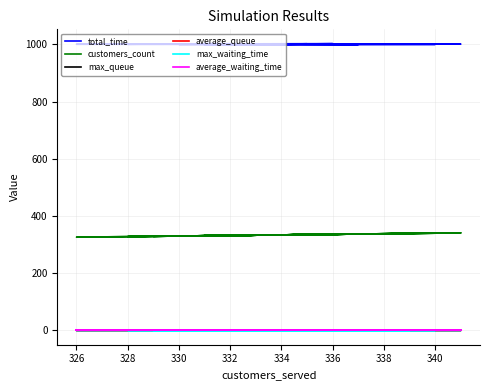

How many lines are shown in the chart?

6